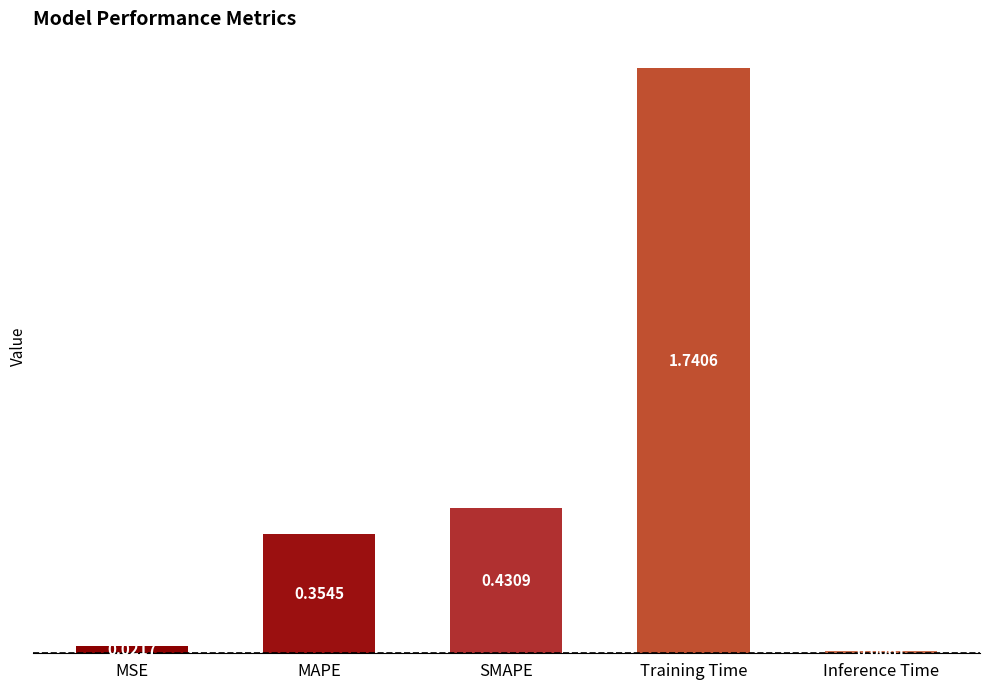

What is the label of the 5th bar from the right?

MSE